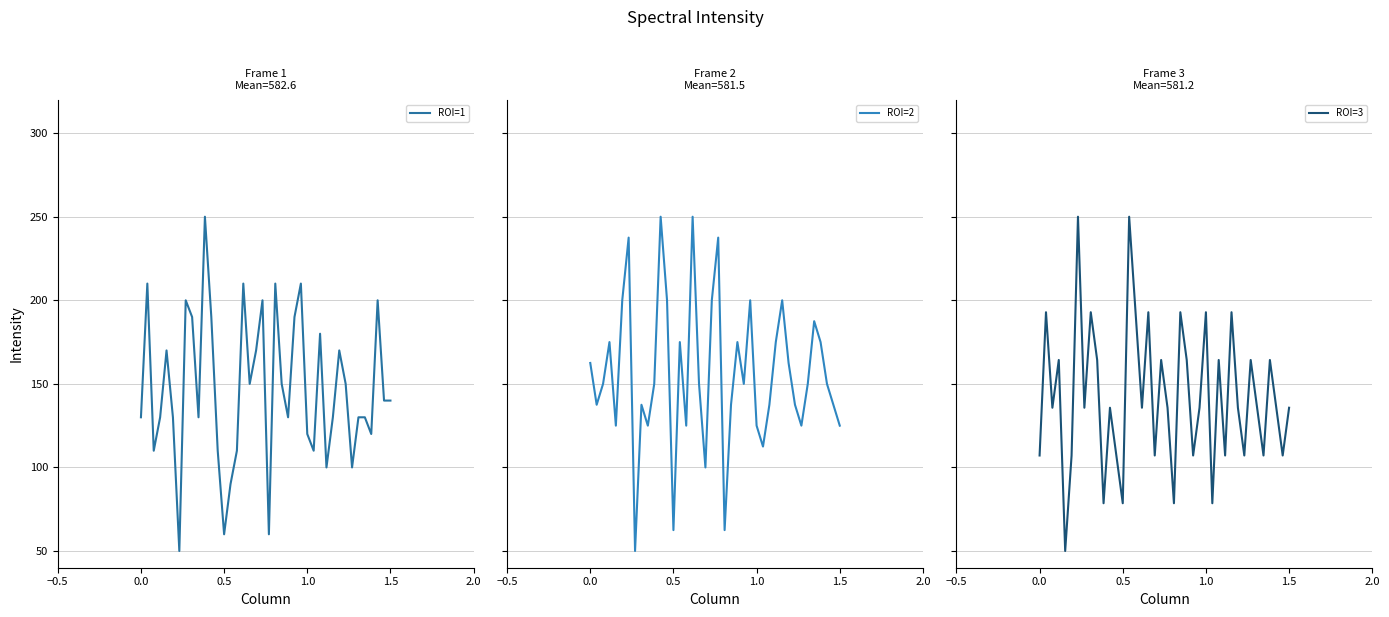

How many values in the ROI=1 series exceed 140?

18